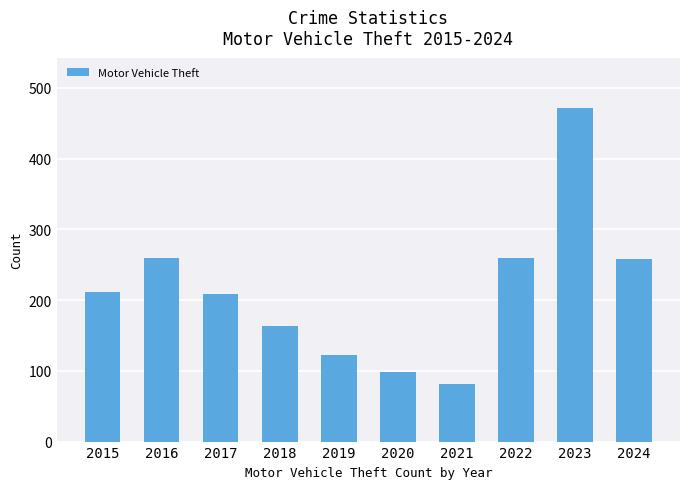

Are the bars grouped side by side (vs. stacked)?

No